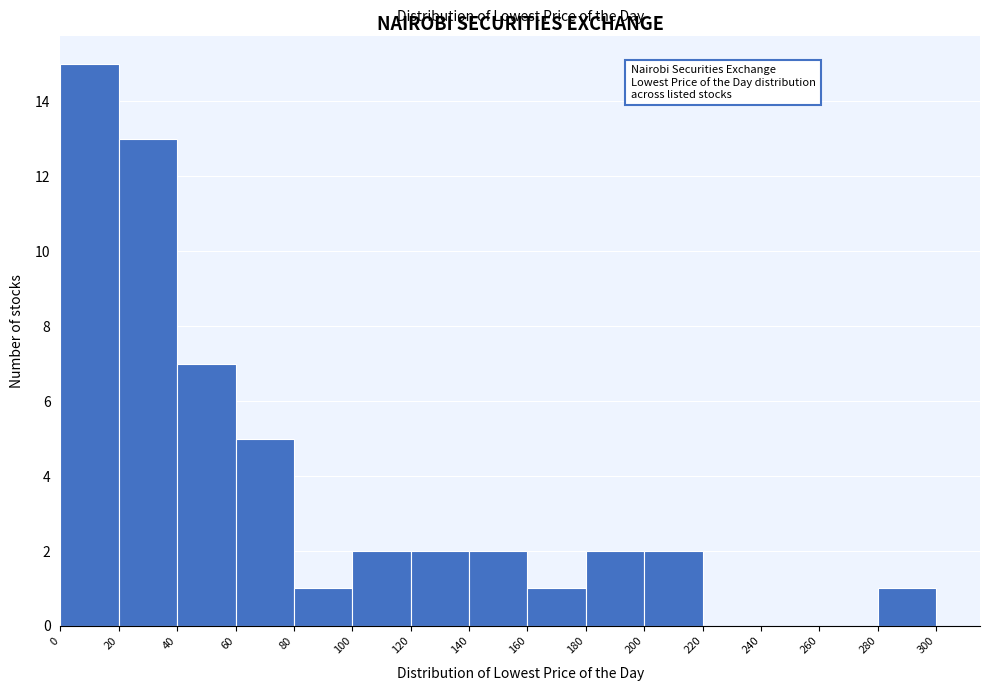

Reading left to right, list every bar in this chart as the range it spans on the x-axis followed by its height. The values are not printed on the chart, so give them approximately, as read against the axis.

0 to 20: 15
20 to 40: 13
40 to 60: 7
60 to 80: 5
80 to 100: 1
100 to 120: 2
120 to 140: 2
140 to 160: 2
160 to 180: 1
180 to 200: 2
200 to 220: 2
220 to 240: 0
240 to 260: 0
260 to 280: 0
280 to 300: 1